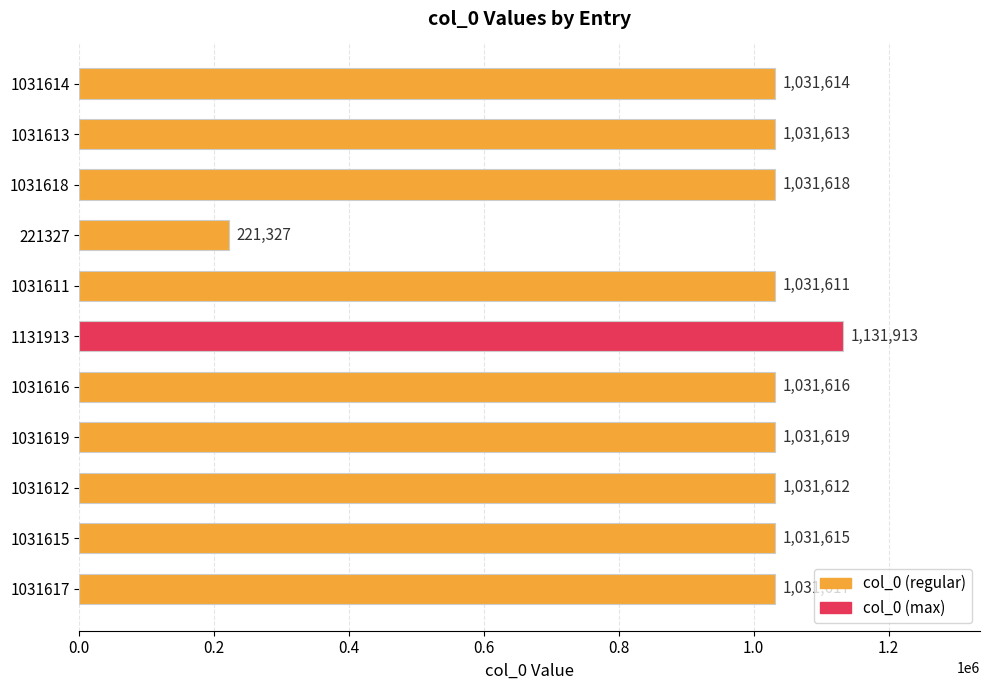

What is the change in value from 1031611 to 1031613?

+2